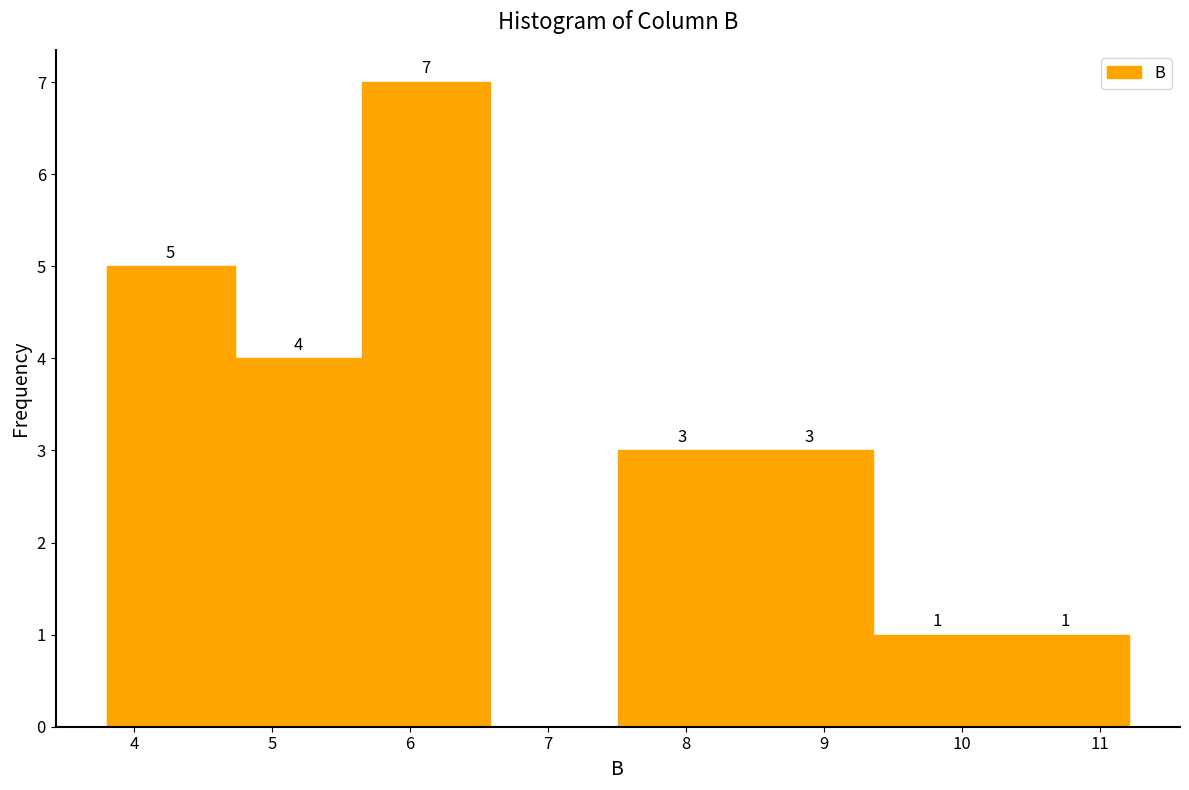

Which range on the x-axis has the tallest bar?

5.7 to 6.6